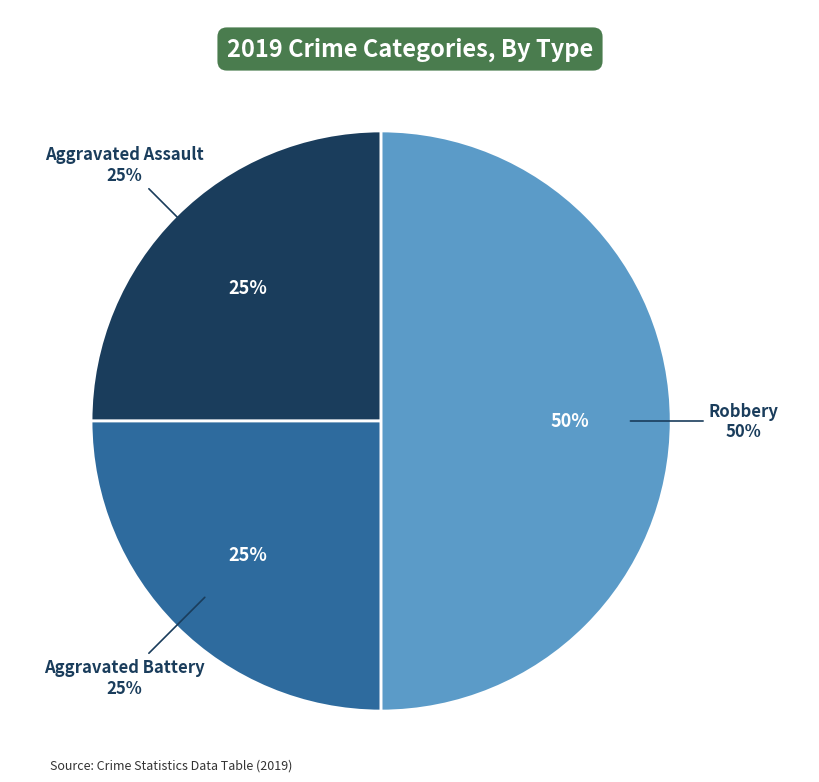

Rank the categories by value from highest to lowest.

Robbery, Aggravated Assault, Aggravated Battery